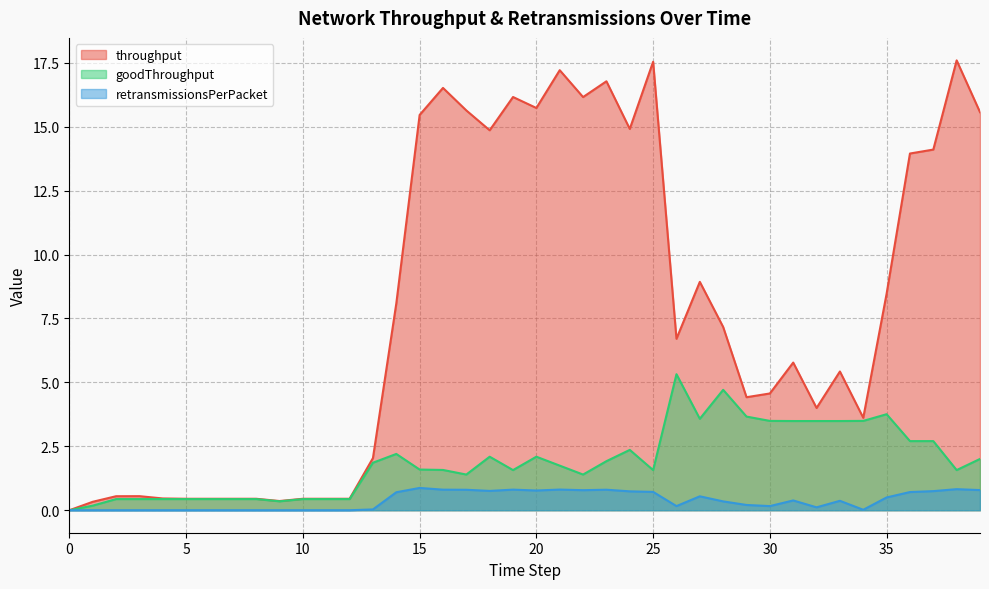

How many data points does each series have?

40